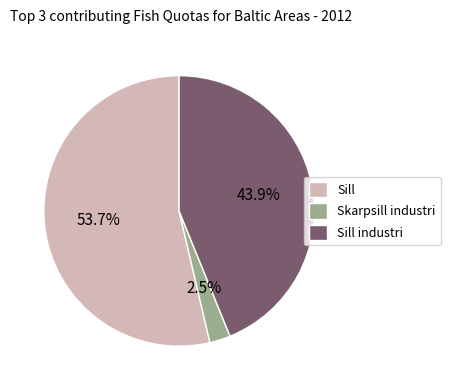

Approximately how many times larger is the value at Sill compared to Sill industri?

1.2